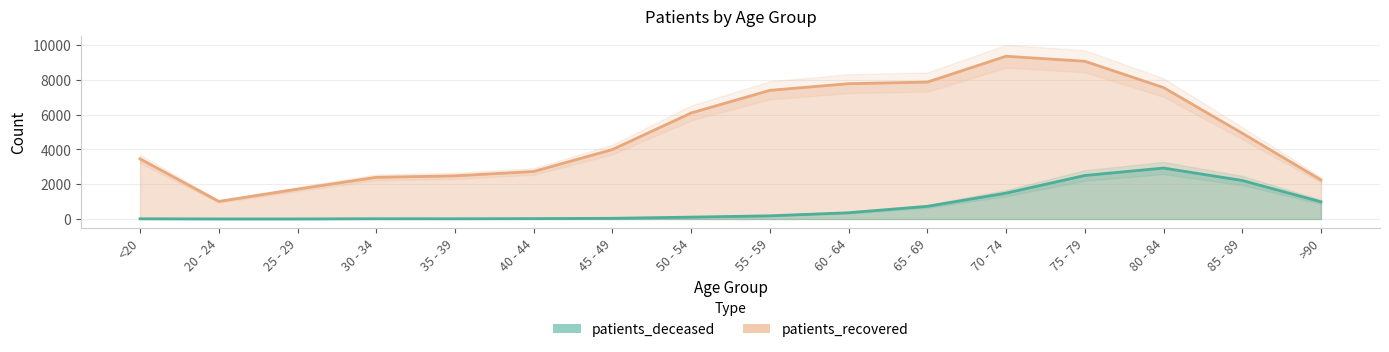

Rank the categories by patients_deceased value from lowest to highest.

20 - 24, 25 - 29, <20, 35 - 39, 30 - 34, 40 - 44, 45 - 49, 50 - 54, 55 - 59, 60 - 64, 65 - 69, >90, 70 - 74, 85 - 89, 75 - 79, 80 - 84